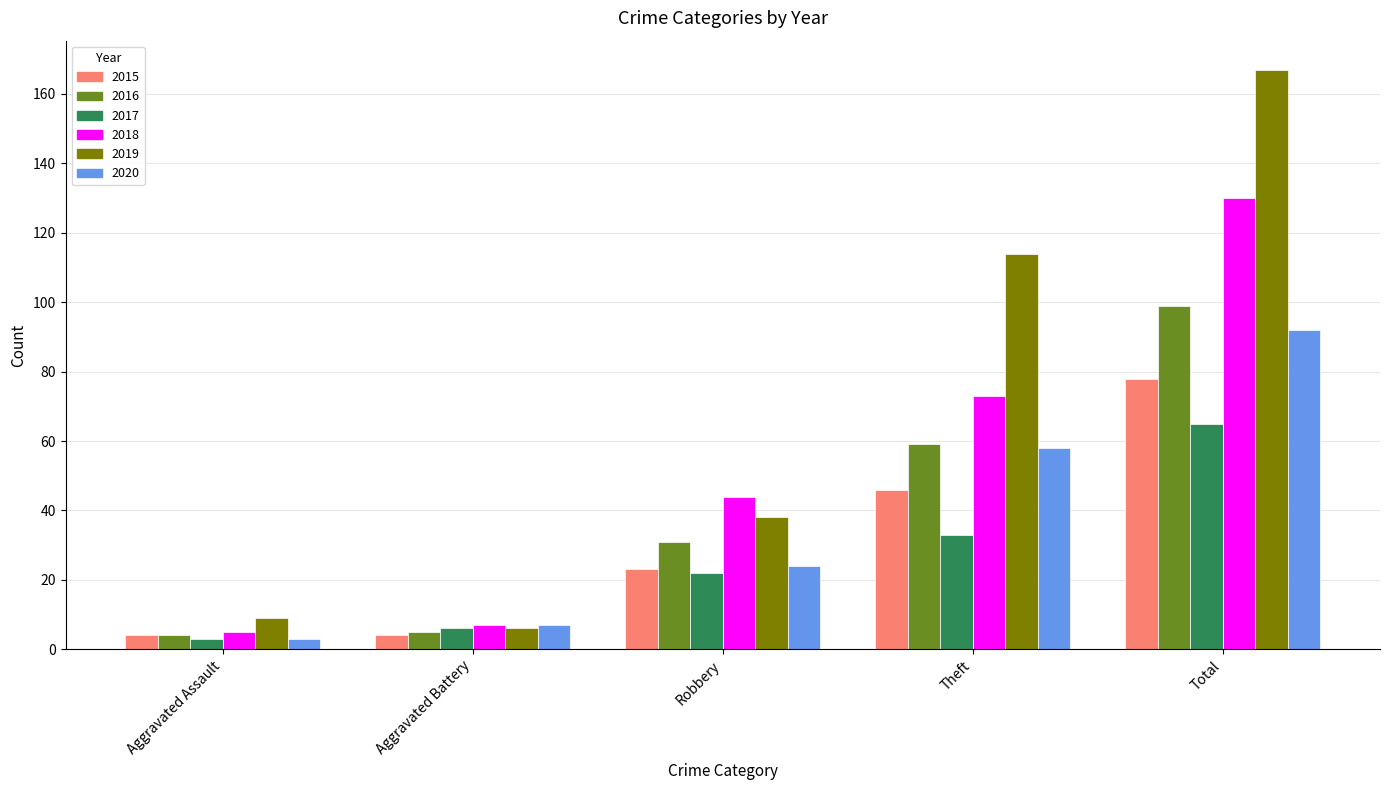

Which series has the largest total across all categories?

2019